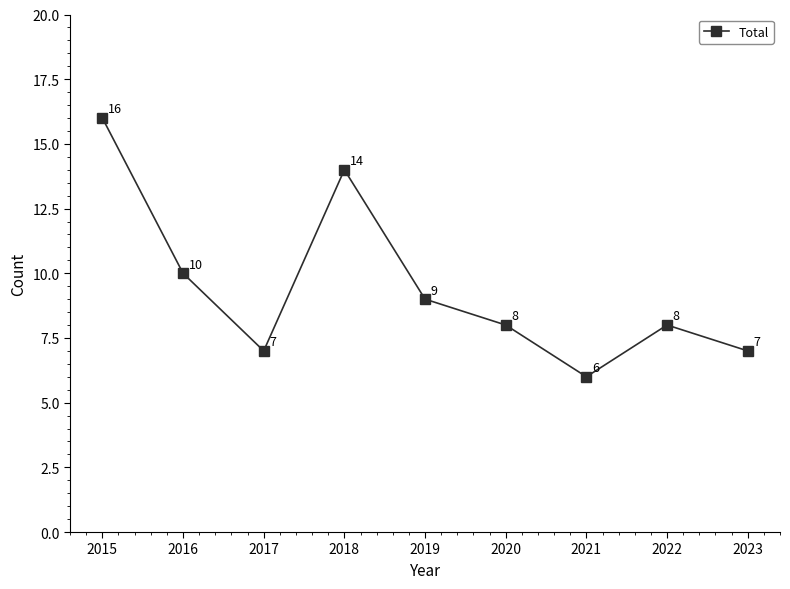

Which label corresponds to the largest value in the chart?

2015